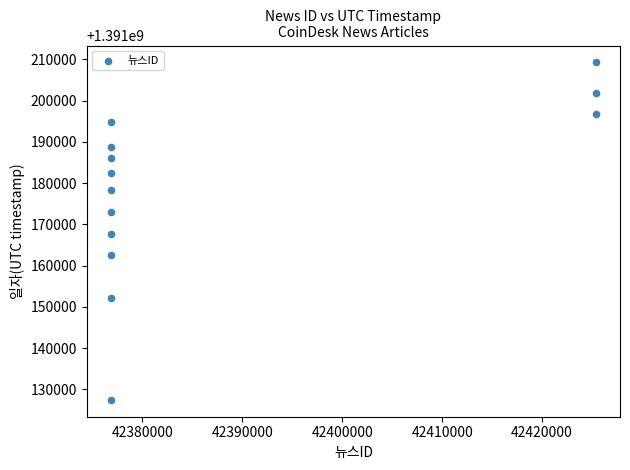

What is the range of Y values (max minus min)?

81806